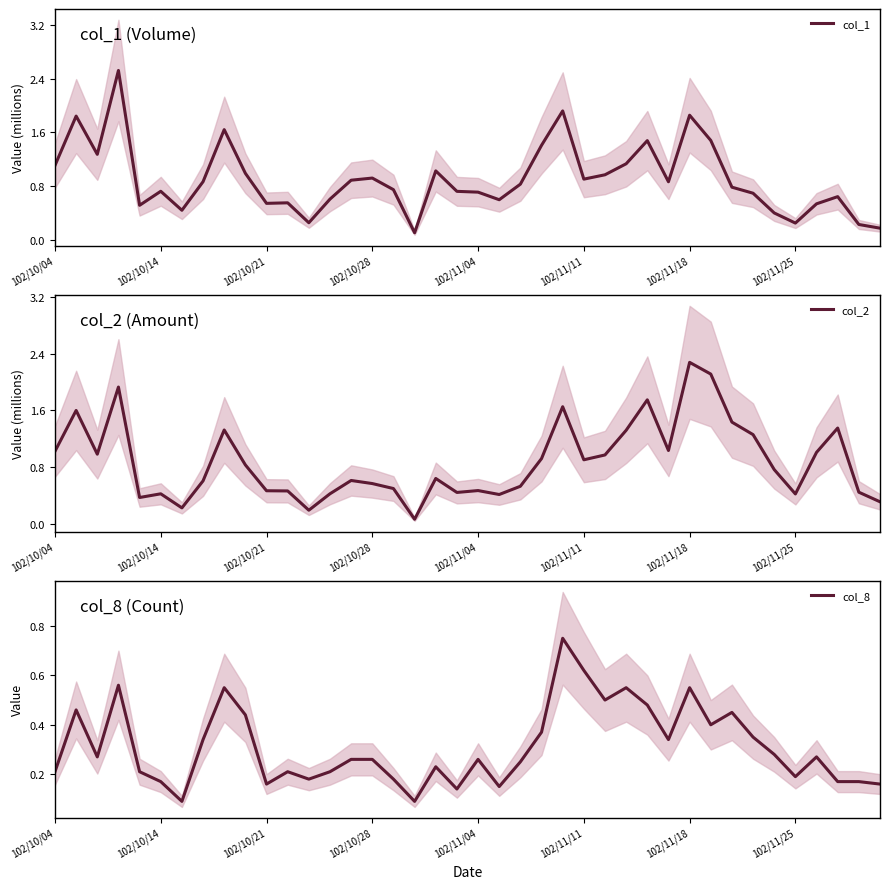

Which category has the highest value in the col_2 series?

102/11/18